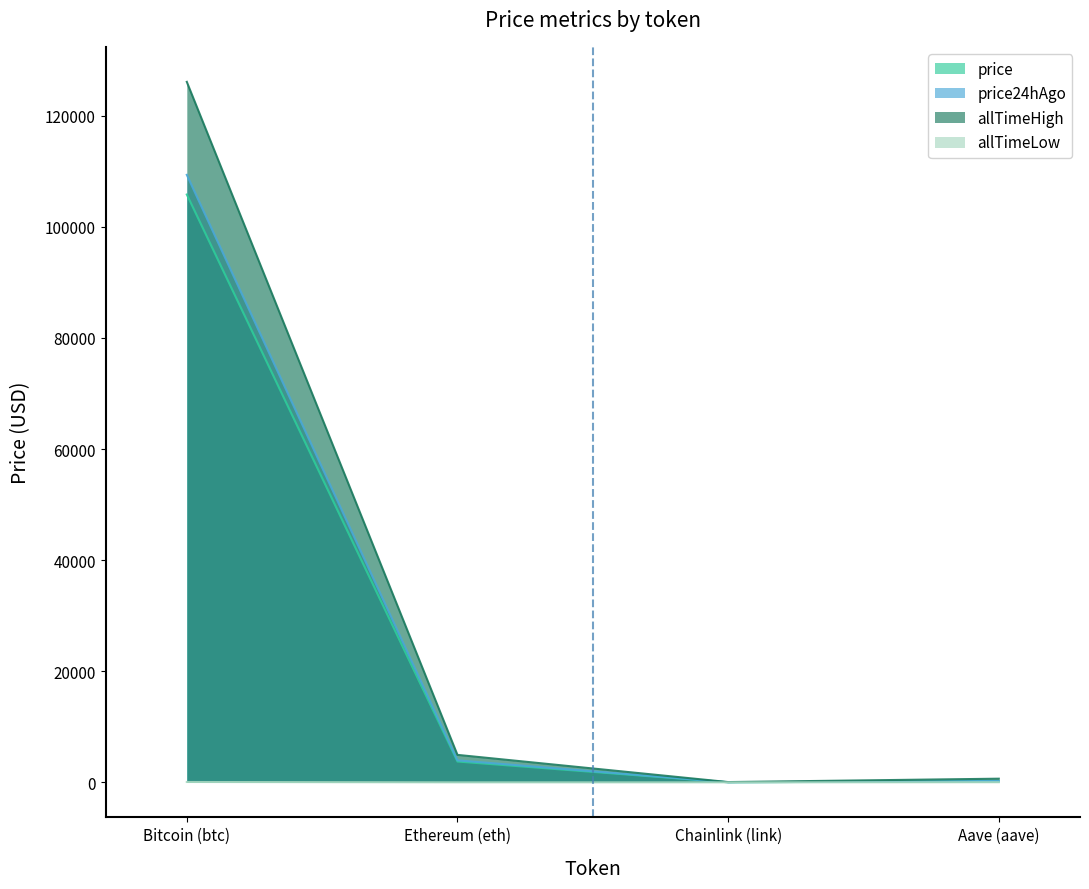

What is the average value of the price series?

27444.1